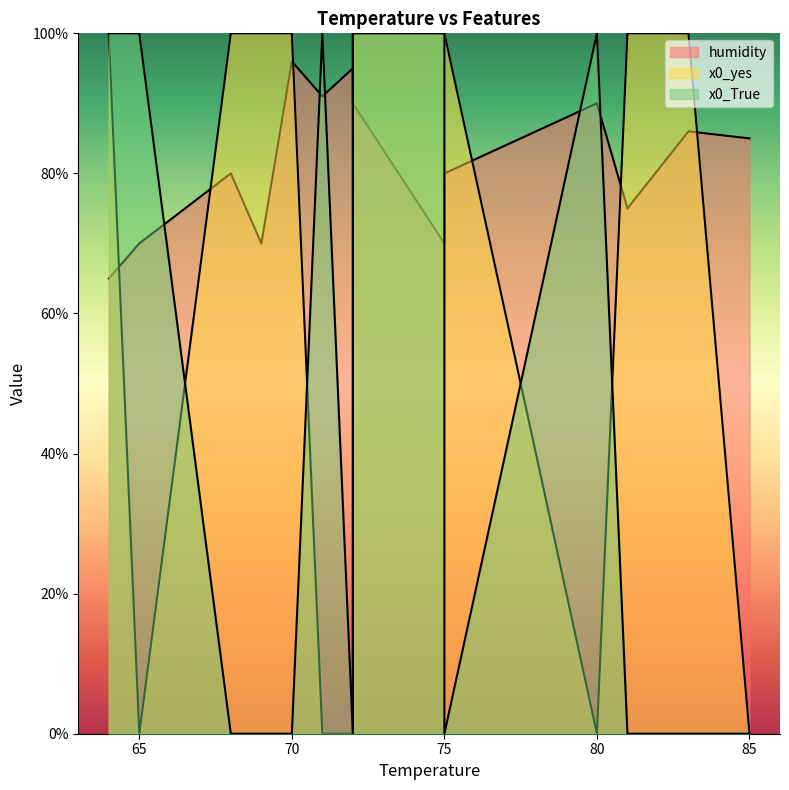

What is the sum of the humidity values at 64 and 70?

161